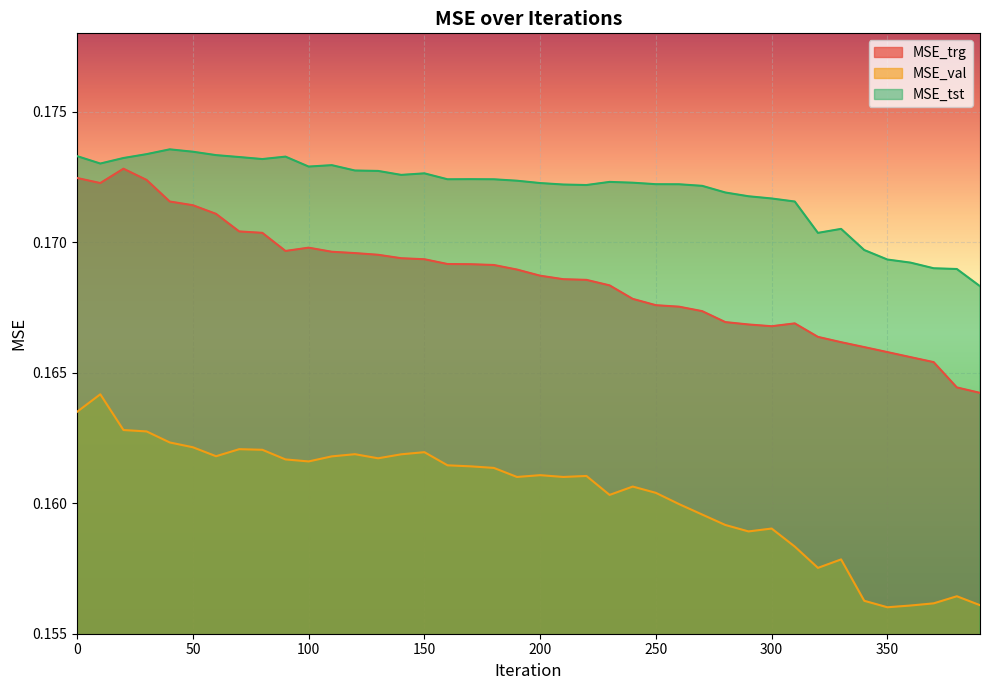

How many categories are shown in the chart?

40